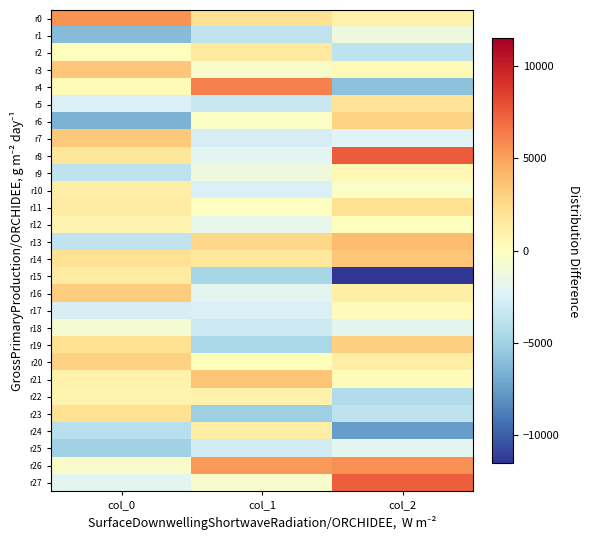

Reading left to right, transcribe all the data shown in this chart.

r0: col_0=5526.0	col_1=2106.4	col_2=1061.2
r1: col_0=-6073.5	col_1=-3626.7	col_2=-1213.5
r2: col_0=130.1	col_1=1559.2	col_2=-3713.2
r3: col_0=3489.3	col_1=-457.0	col_2=366.7
r4: col_0=297.4	col_1=6163.3	col_2=-5796.6
r5: col_0=-2445.1	col_1=-3325.5	col_2=1896.4
r6: col_0=-6525.8	col_1=-287.3	col_2=2798.7
r7: col_0=3332.9	col_1=-2697.1	col_2=-2226.2
r8: col_0=1739.3	col_1=-2033.5	col_2=7515.6
r9: col_0=-3709.3	col_1=-1221.0	col_2=528.4
r10: col_0=1120.6	col_1=-2439.6	col_2=-307.2
r11: col_0=1364.2	col_1=-112.0	col_2=2236.8
r12: col_0=808.6	col_1=-1735.4	col_2=29.0
r13: col_0=-3679.0	col_1=2683.1	col_2=3916.3
r14: col_0=2107.8	col_1=1666.0	col_2=3450.3
r15: col_0=1383.7	col_1=-4754.4	col_2=-11515.4
r16: col_0=3149.0	col_1=-1969.5	col_2=1123.1
r17: col_0=-2639.2	col_1=-2444.2	col_2=268.6
r18: col_0=-796.9	col_1=-3091.2	col_2=-1950.4
r19: col_0=2170.6	col_1=-4607.9	col_2=2999.1
r20: col_0=2904.9	col_1=138.0	col_2=1221.3
r21: col_0=1051.1	col_1=3514.9	col_2=208.3
r22: col_0=753.0	col_1=949.8	col_2=-4251.6
r23: col_0=2161.1	col_1=-5080.9	col_2=-3777.1
r24: col_0=-3992.9	col_1=1323.7	col_2=-7484.7
r25: col_0=-4997.2	col_1=-2854.8	col_2=-1892.6
r26: col_0=-439.3	col_1=5280.9	col_2=5631.4
r27: col_0=-2064.7	col_1=-454.0	col_2=7395.6